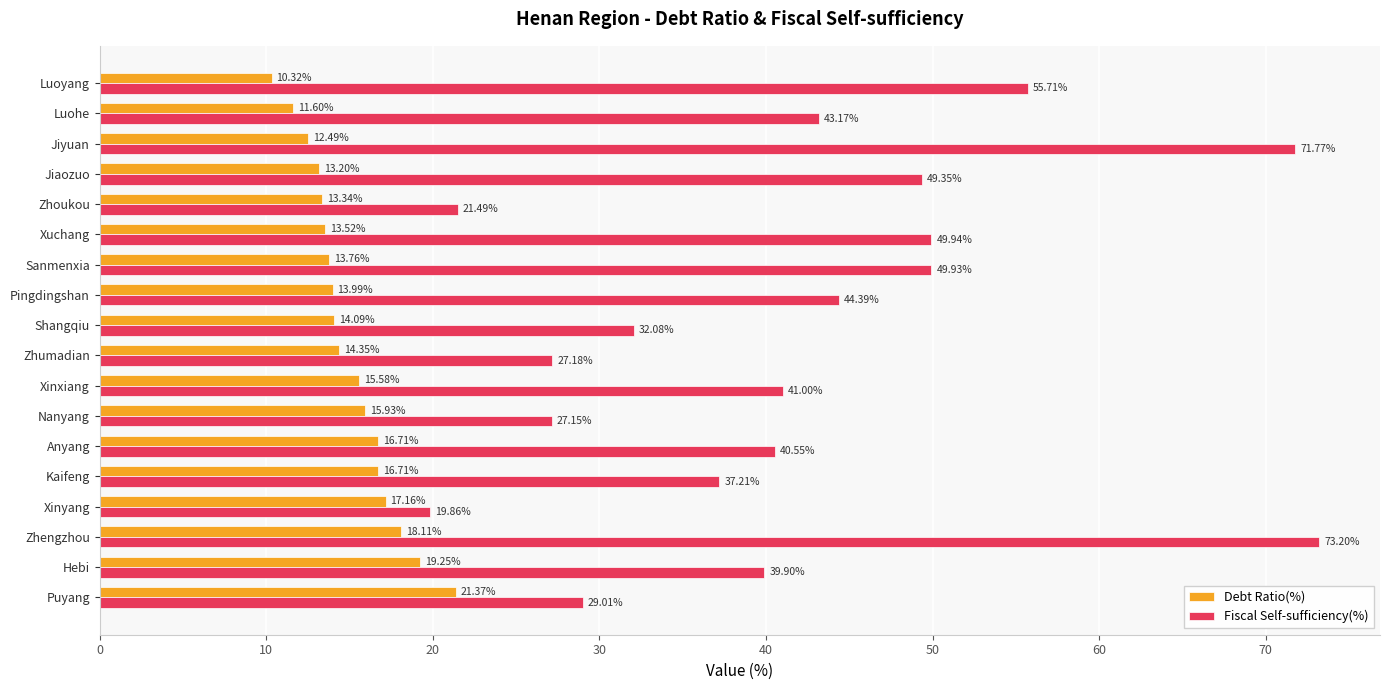

At which category does the chart reach its minimum across all series?

Luoyang